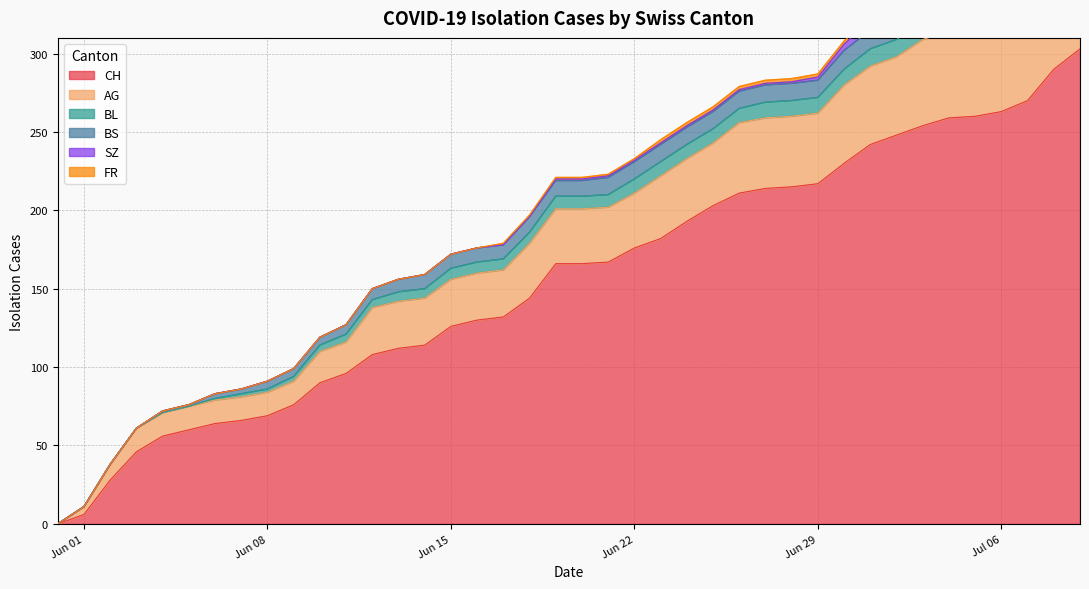

List the series in order of their peak value, highest first.

CH, AG, BL, SZ, BS, FR